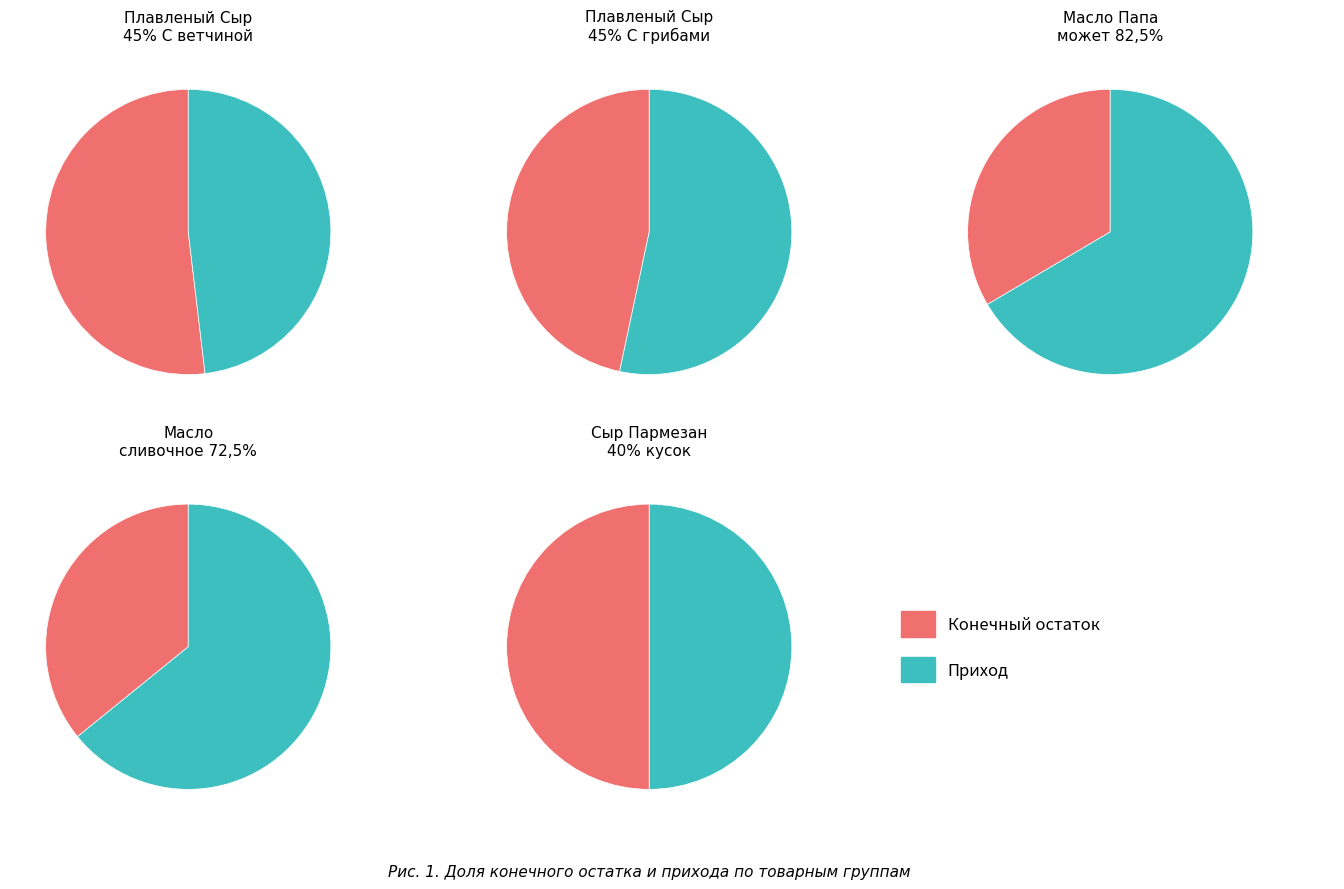

Do 9988445 Плавленый Сыр 45% С грибами and 9988438 Плавленый Сыр 45% С ветчиной together represent more than half of the pie?

Yes